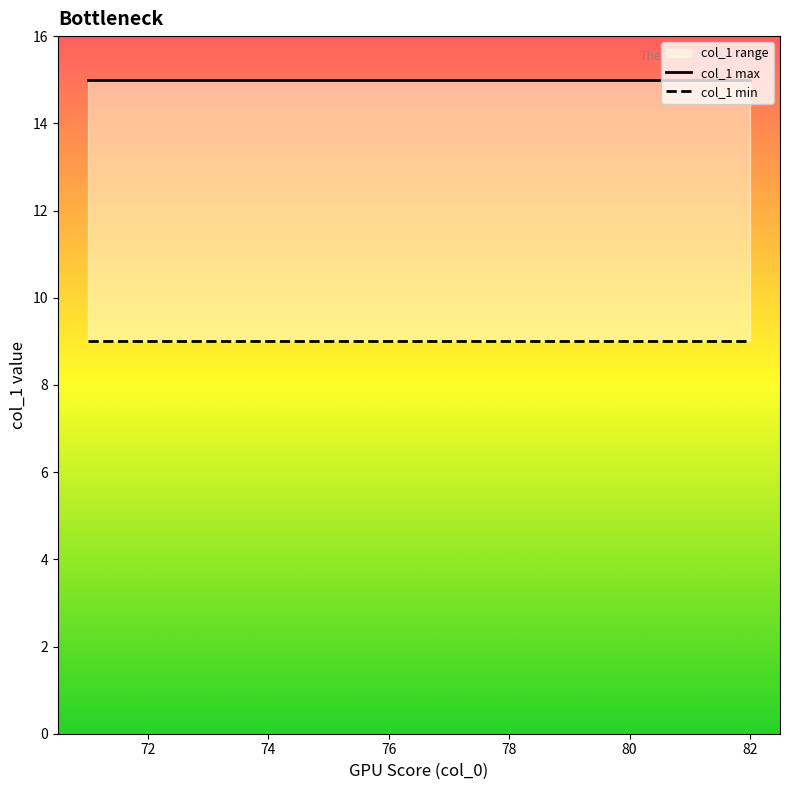

List the series in order of their peak value, highest first.

col_1 max, col_1 min